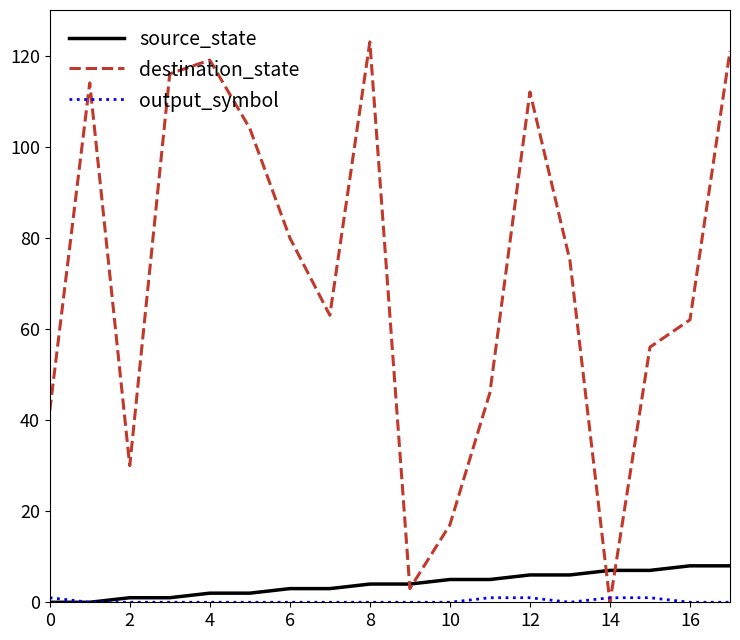

How many distinct data groups are displayed?

3